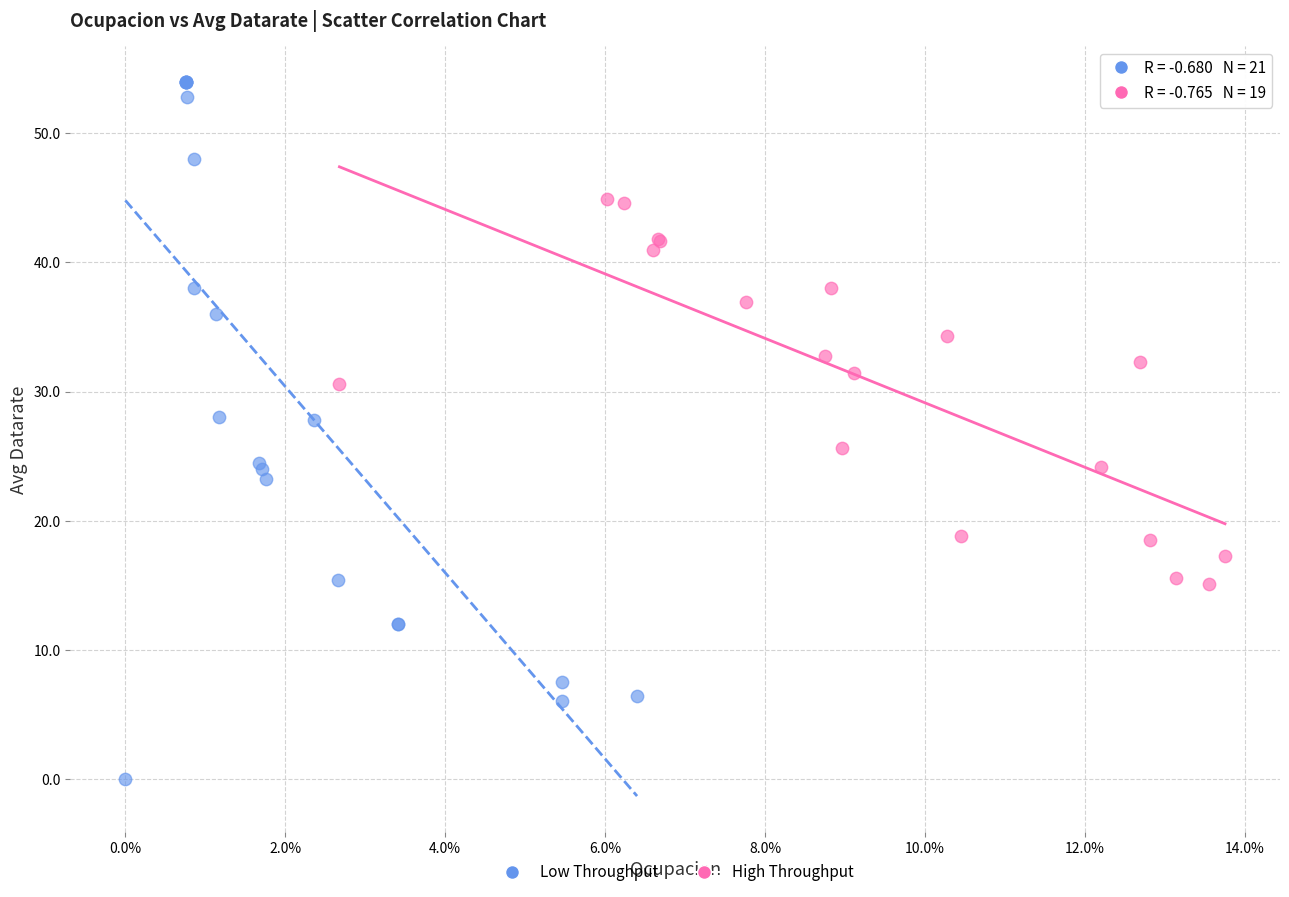

Which series contains the lowest Y value?

Low Throughput